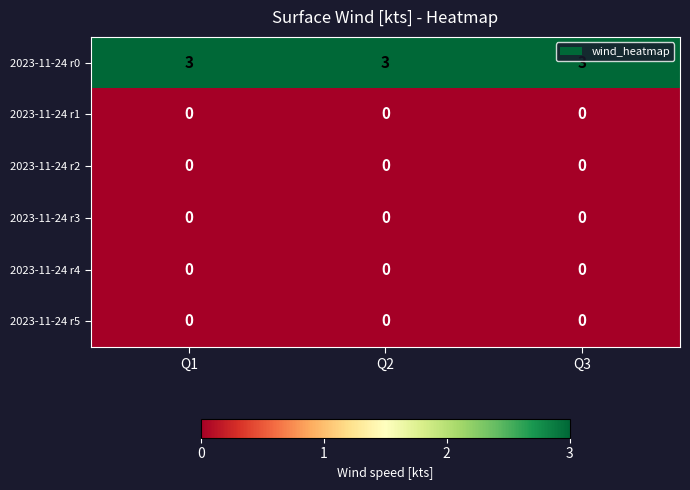

What is the spread (max minus min) of values at Q1?

3